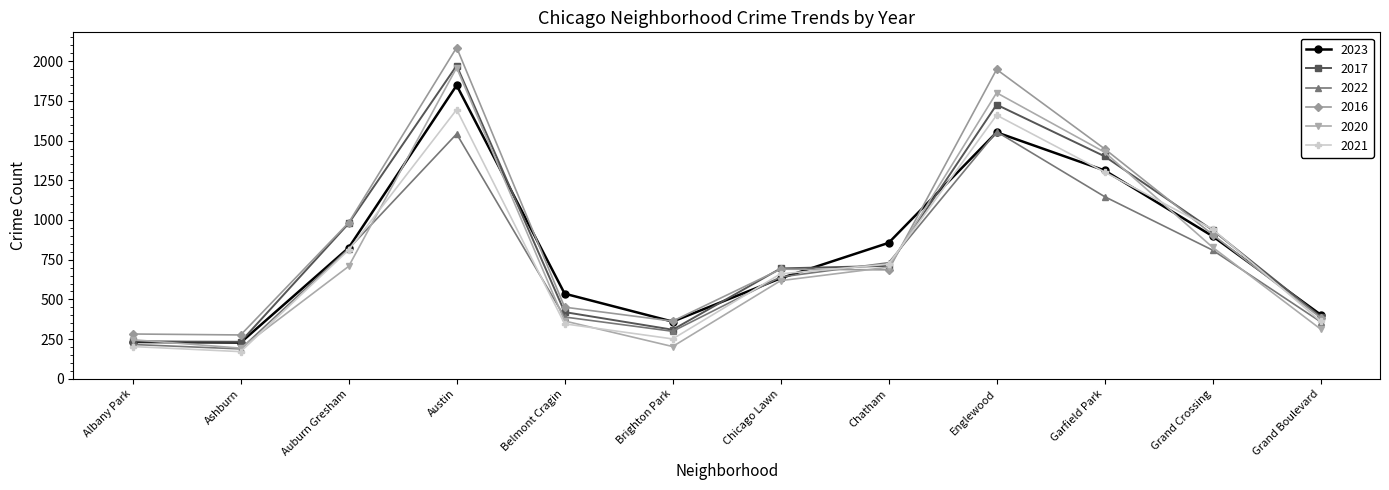

Where does the 2016 series first go above 690?

Auburn Gresham